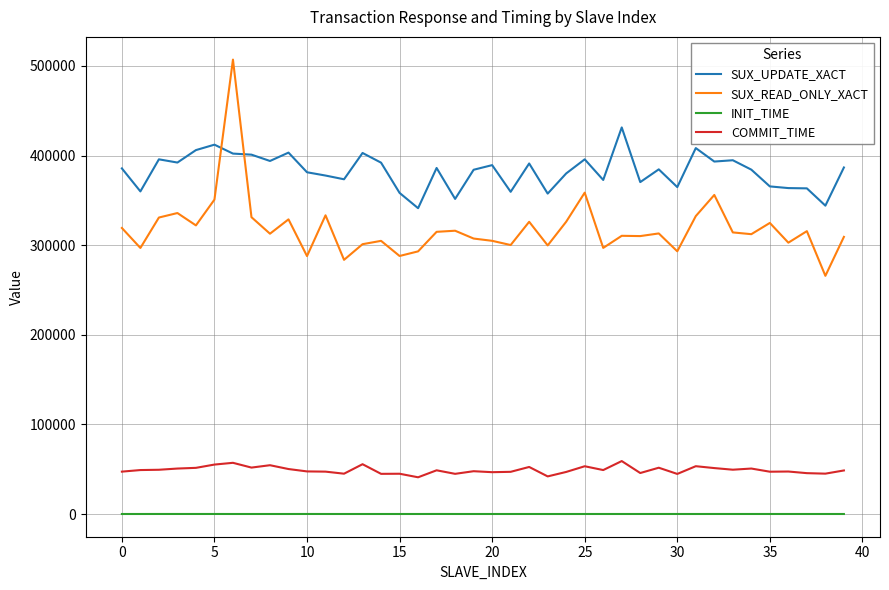

In SUX_UPDATE_XACT, how many points are higher than both neighbors (excluding endpoints)?

12